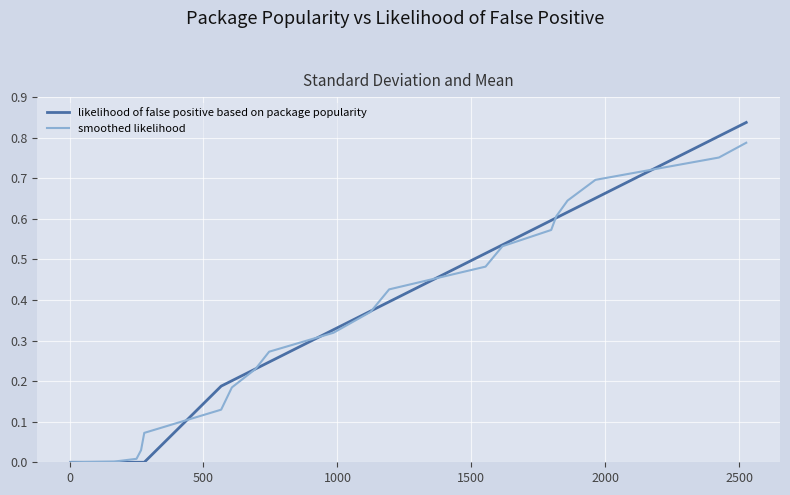

Rank the series by their maximum value, from lowest to highest.

smoothed likelihood, likelihood of false positive based on package popularity